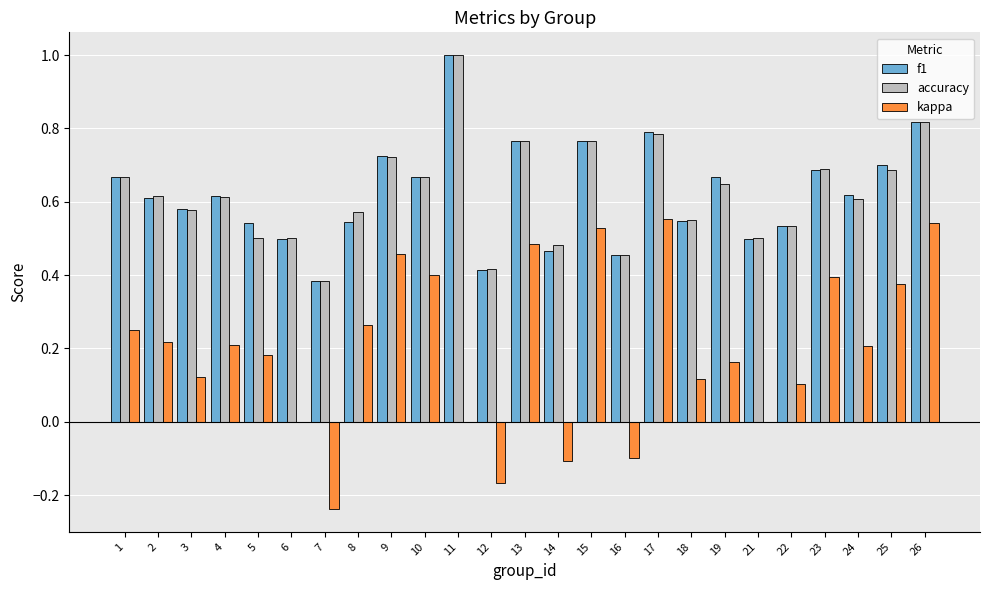

What is the maximum value for f1?

1.0